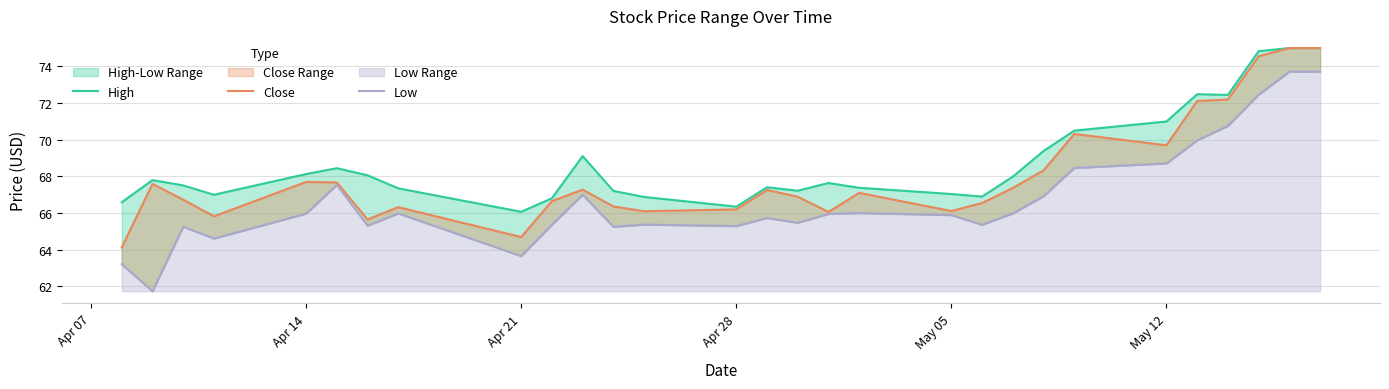

The Low series shows 39.6 at May 05. True or false?

False